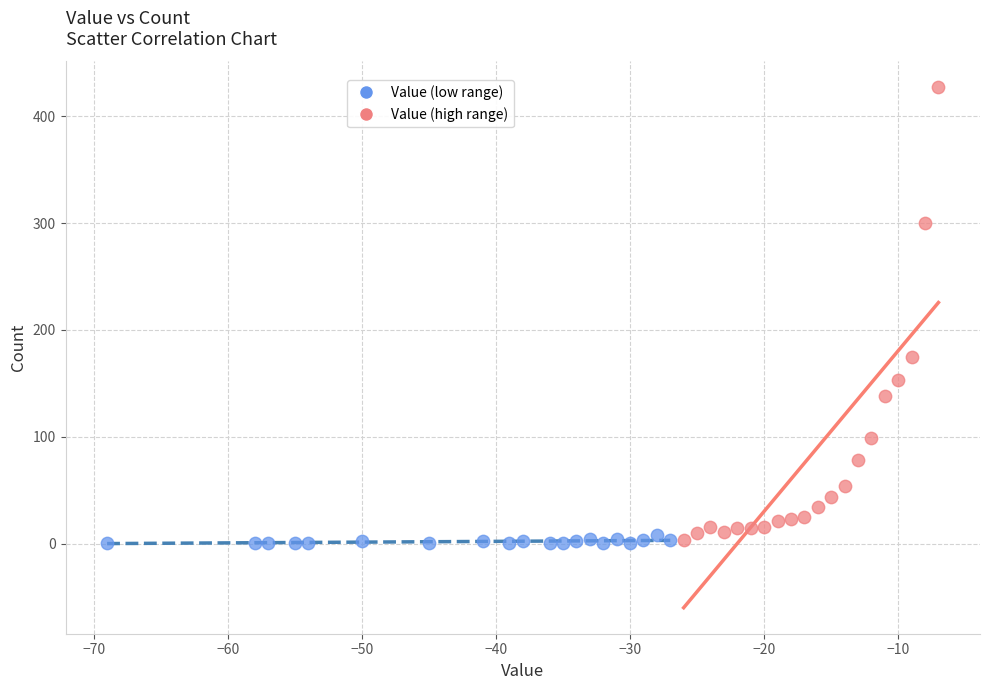

Which series reaches the maximum Y coordinate?

Value (high range)